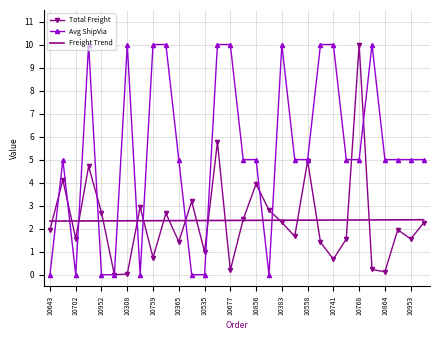

After their last crossing, which series has the higher values: Avg ShipVia or Freight Trend?

Avg ShipVia